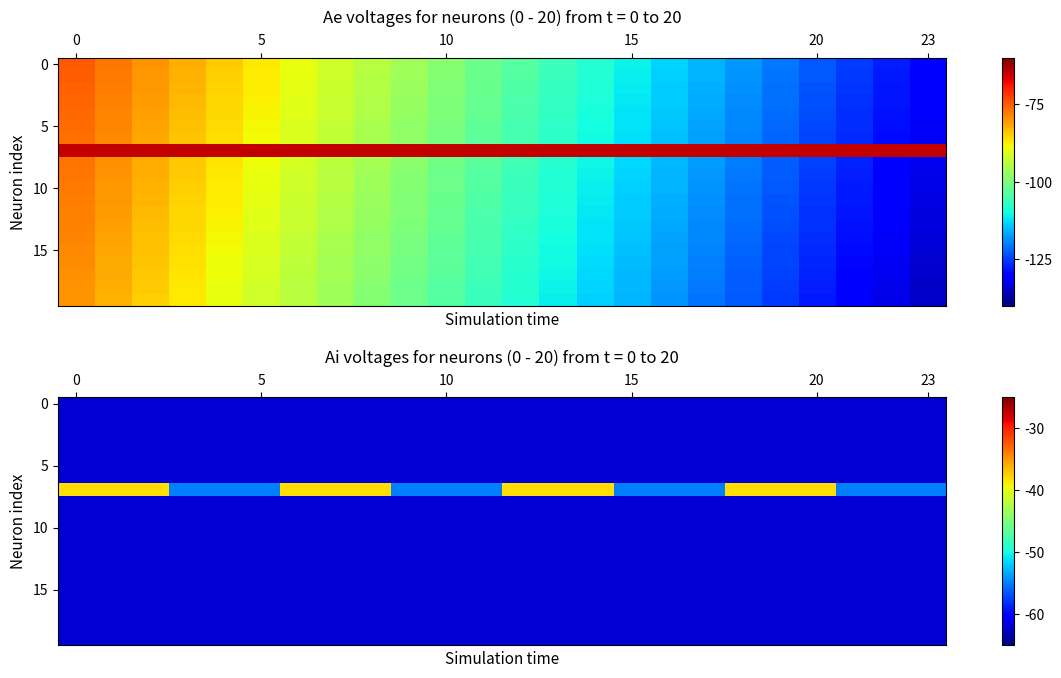

What is the minimum value for 10?

-62